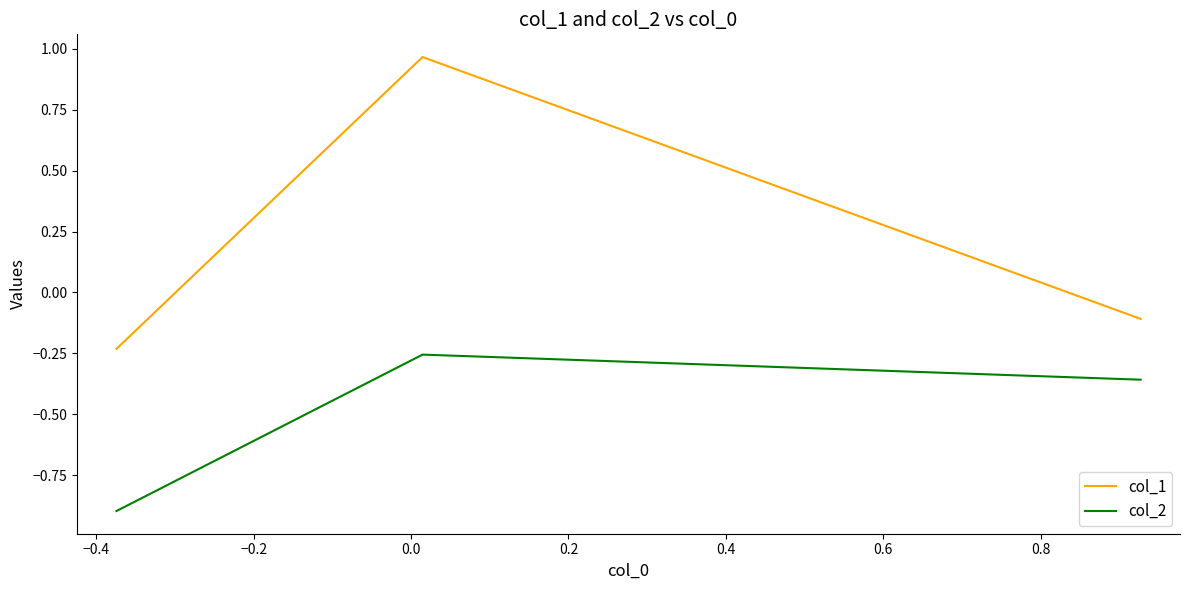

What is the minimum value for col_2?

-0.9